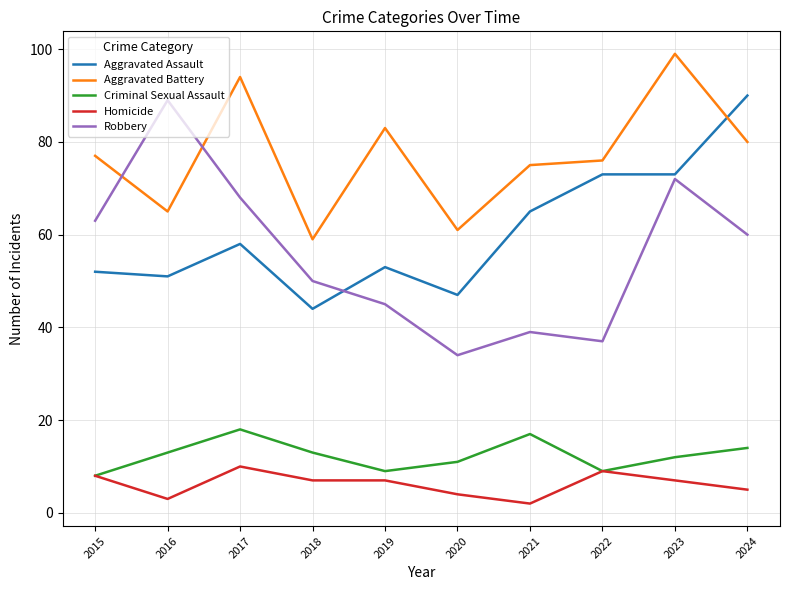

Reading right to left, extract all data points from this chart.

Aggravated Assault: 90	73	73	65	47	53	44	58	51	52
Aggravated Battery: 80	99	76	75	61	83	59	94	65	77
Criminal Sexual Assault: 14	12	9	17	11	9	13	18	13	8
Homicide: 5	7	9	2	4	7	7	10	3	8
Robbery: 60	72	37	39	34	45	50	68	89	63